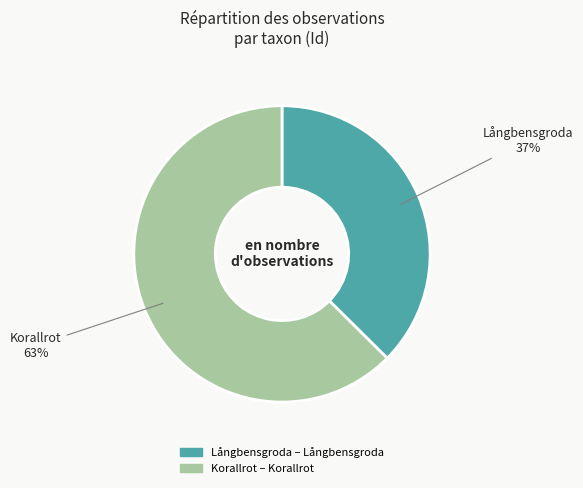

The Korallrot slice represents 63% of the pie. True or false?

True